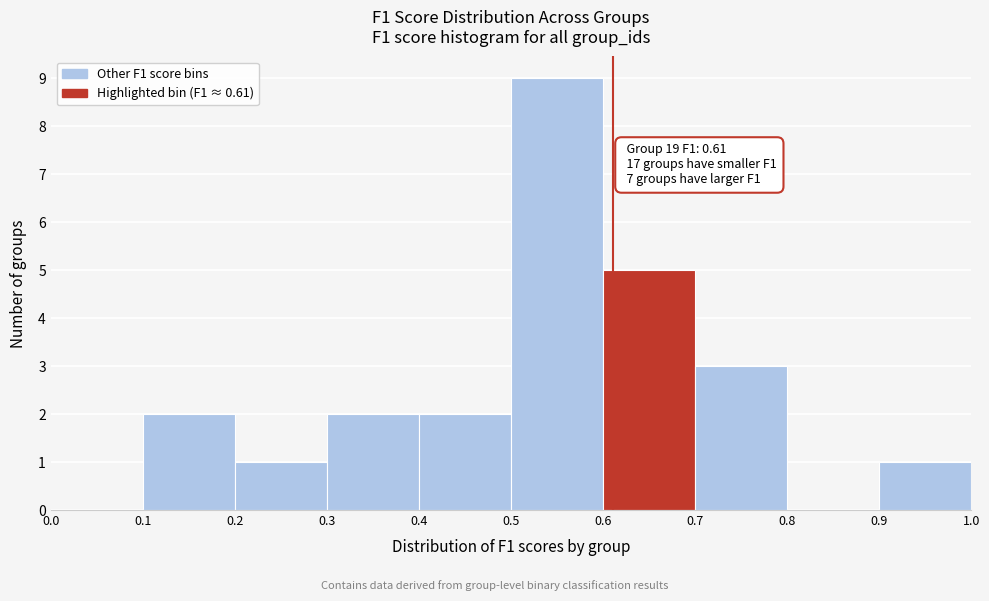

Which range on the x-axis has the tallest bar?

0.5 to 0.6